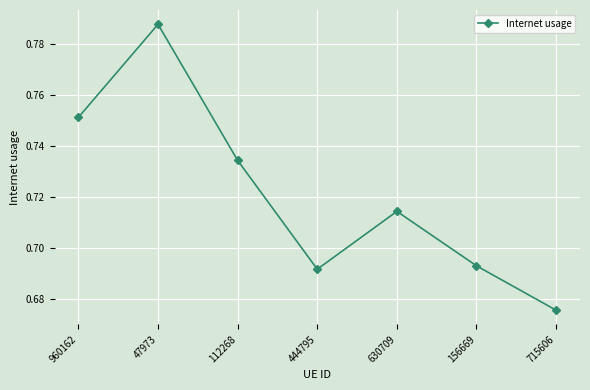

True or false: the data has more than 0 interior local peaks.

True